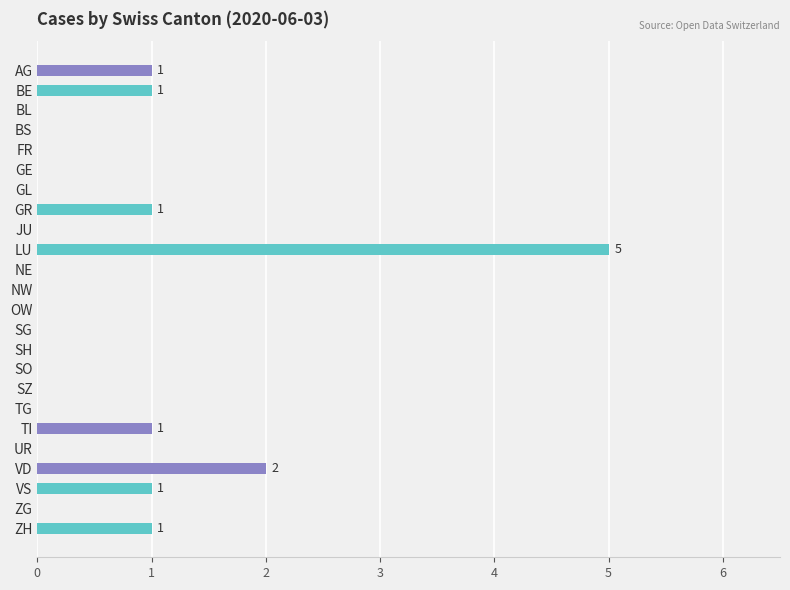

What is the sum of all values?

13